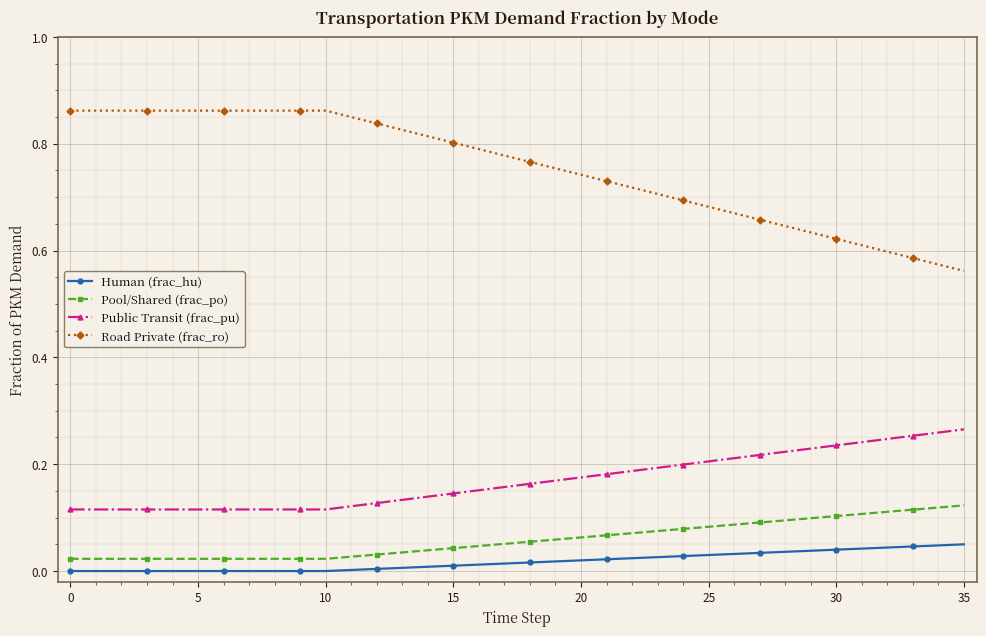

Rank the series by their maximum value, from highest to lowest.

Road Private (frac_ro), Public Transit (frac_pu), Pool/Shared (frac_po), Human (frac_hu)